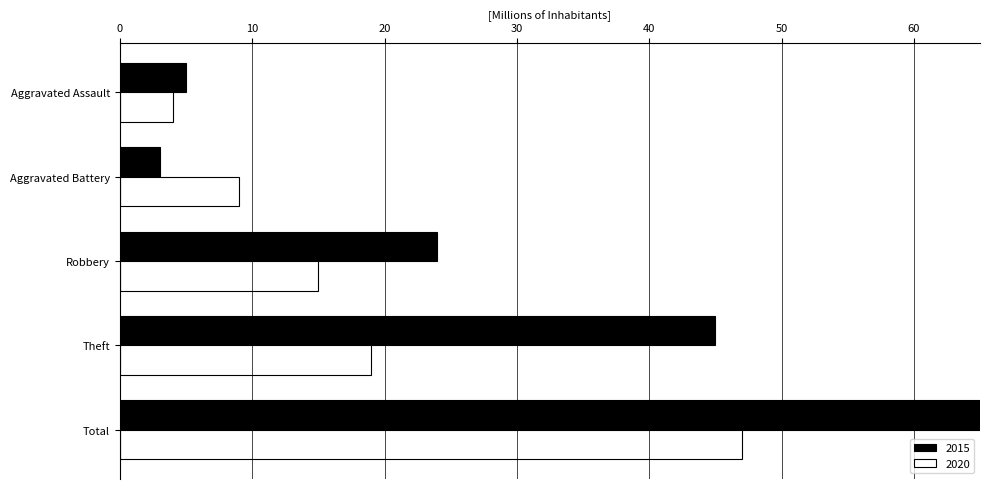

Which category has the lowest value in the 2015 series?

Aggravated Battery